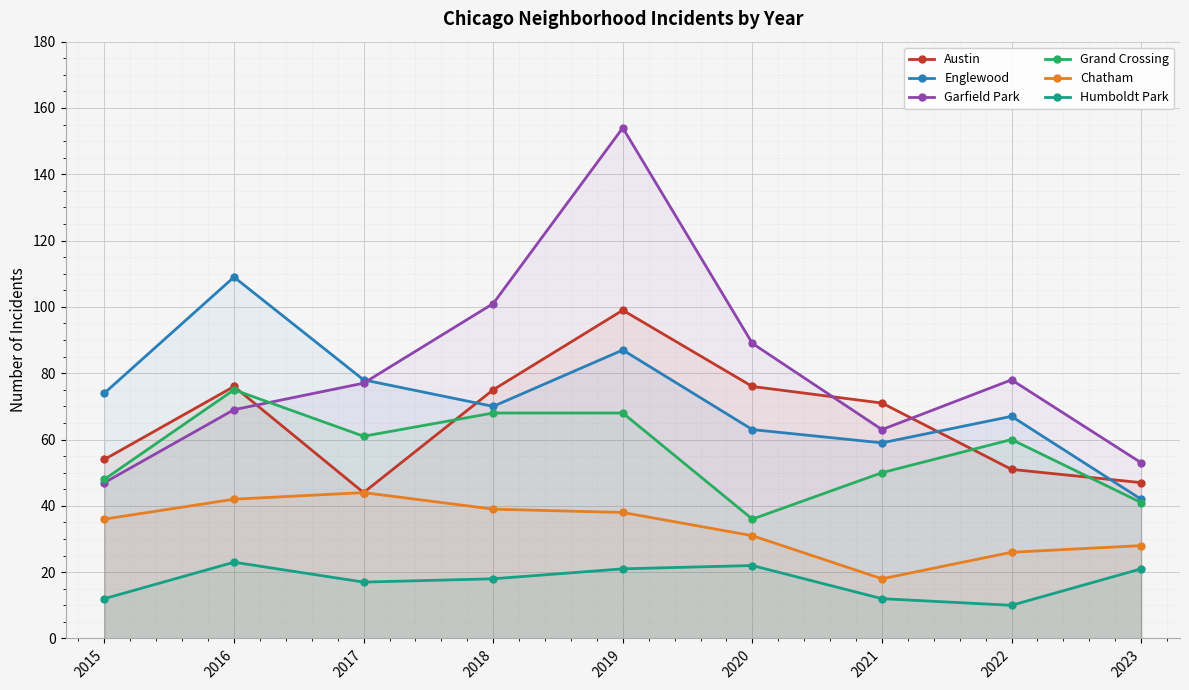

What is the difference between the maximum and minimum values in the Grand Crossing series?

39